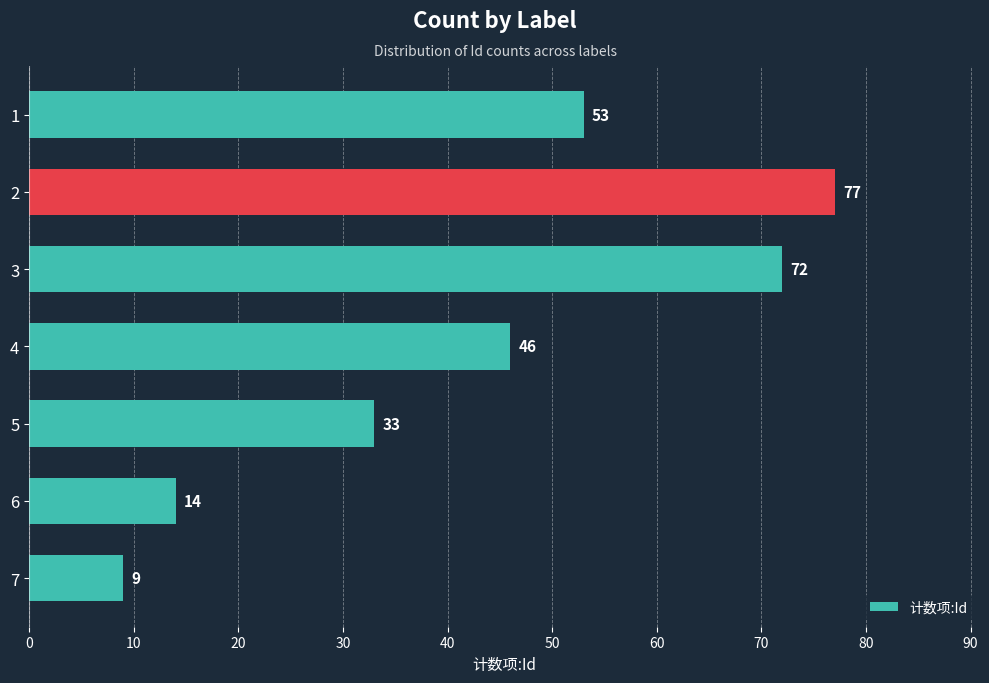

Read the value at 6.

14